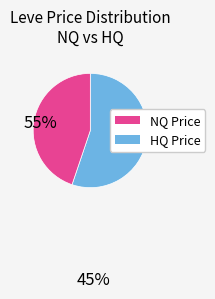

Is there any slice that represents more than half of the pie?

Yes